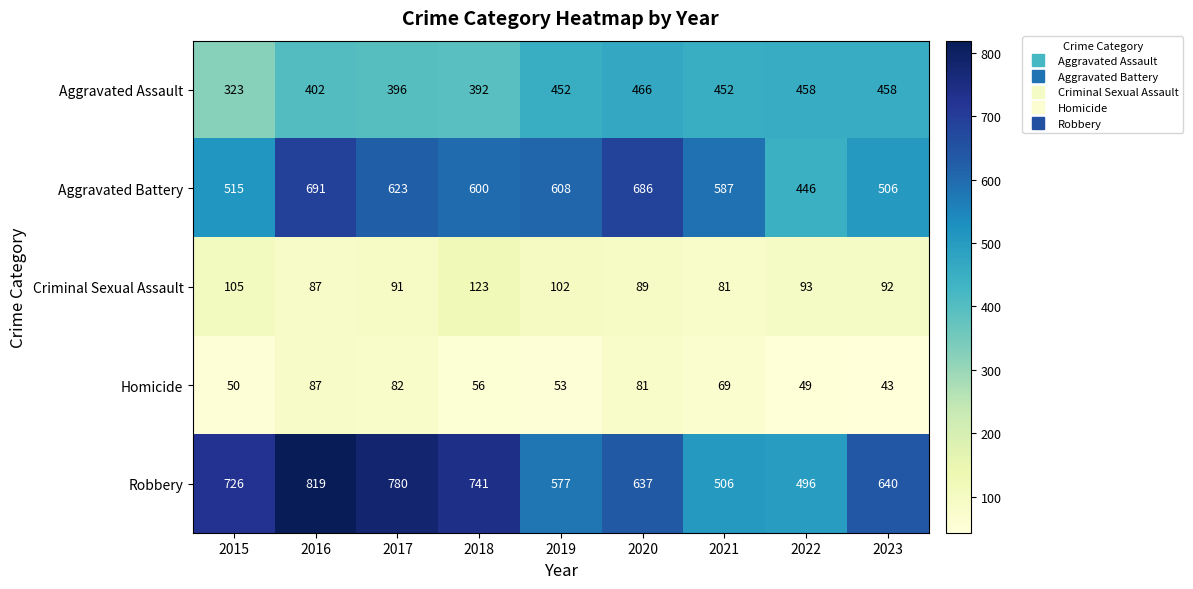

At which category does the chart reach its minimum across all series?

2023